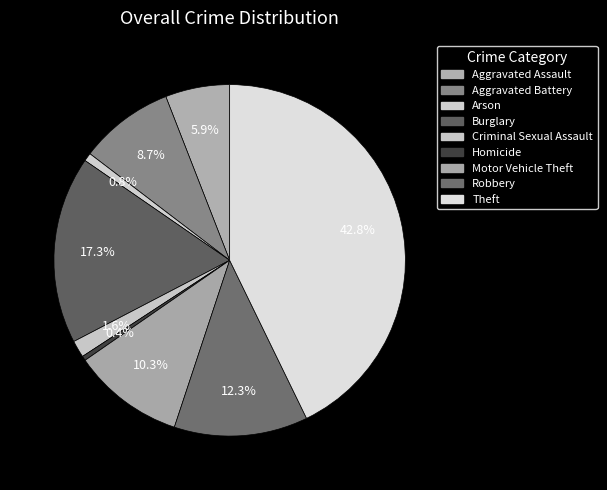

Count the number of slices in the pie.

9